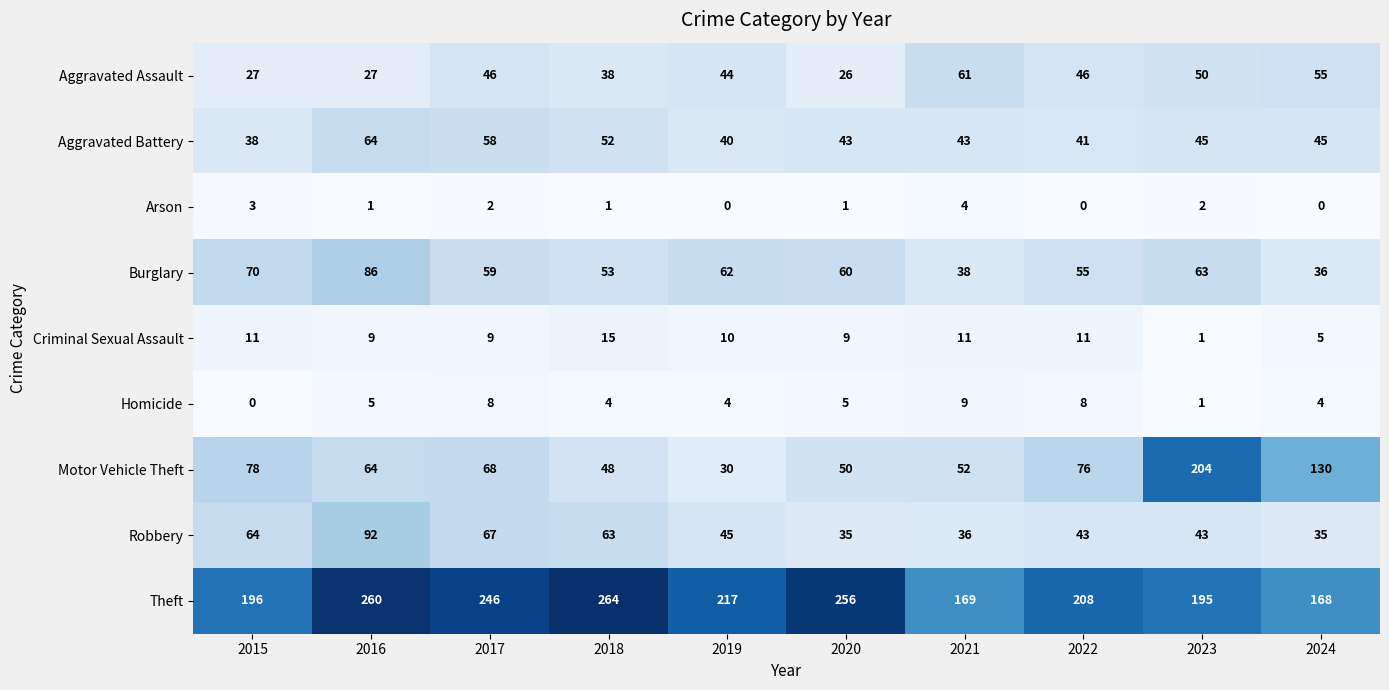

What is the maximum value shown in the chart?

264